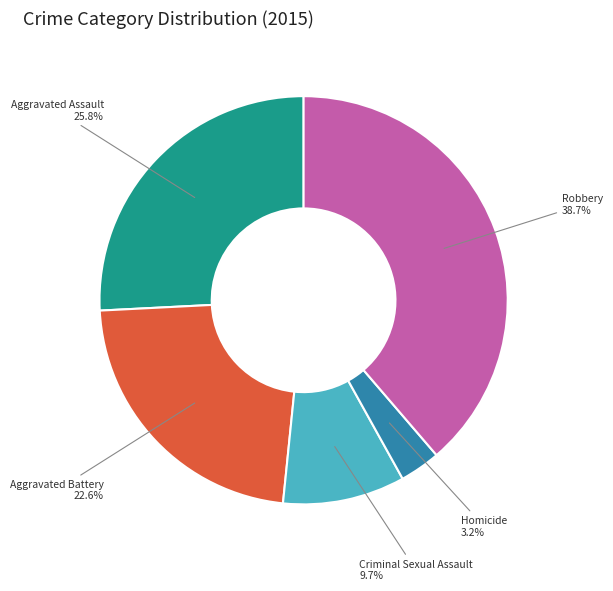

What portion of the pie excludes Robbery?

61.3%